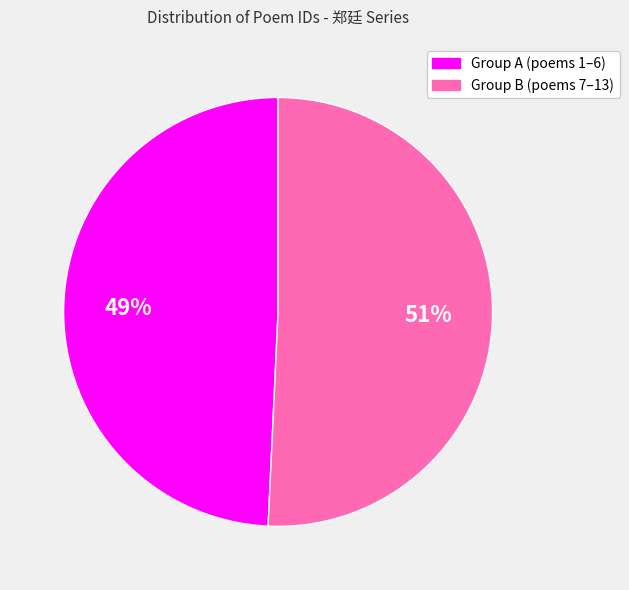

Does any single category account for the majority?

Yes